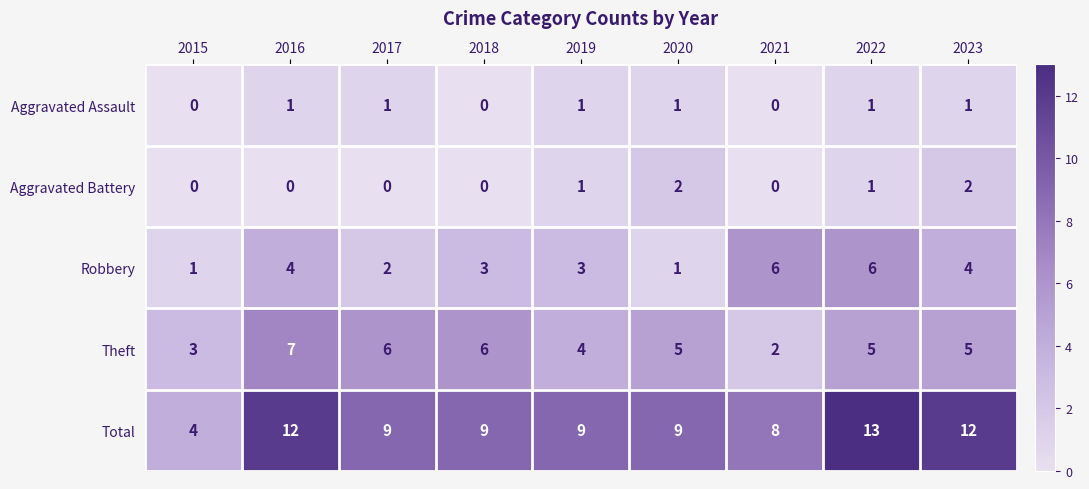

The Robbery series shows 3 at 2019. True or false?

True